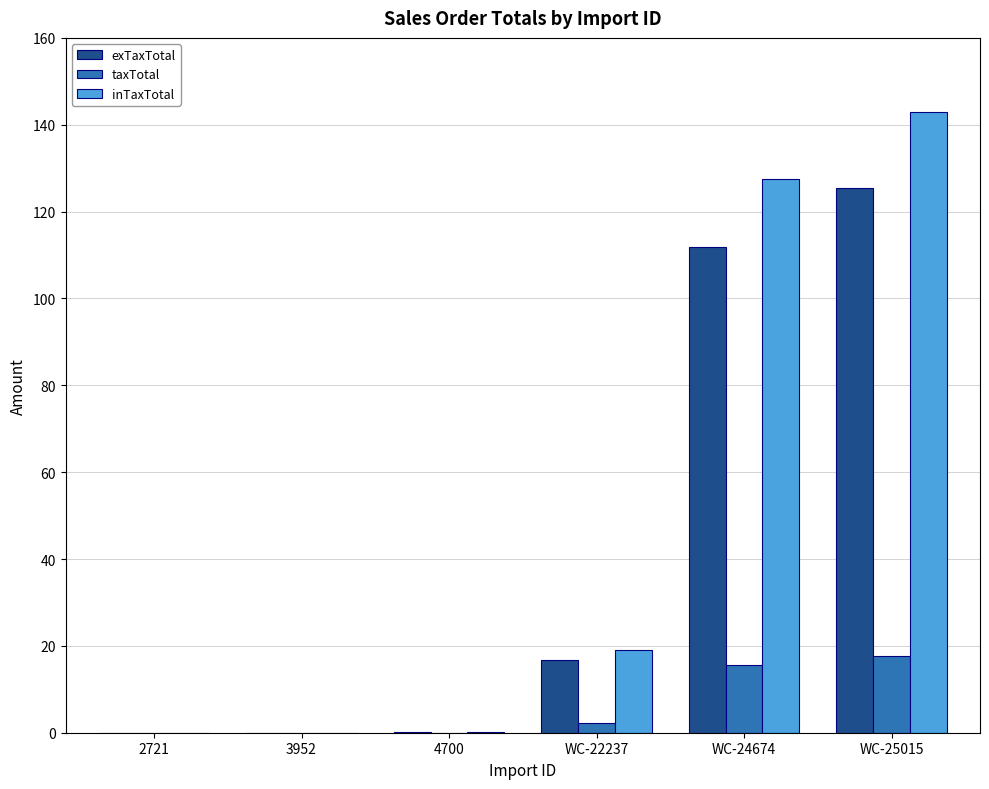

Which series changed the most between WC-22237 and WC-25015?

inTaxTotal